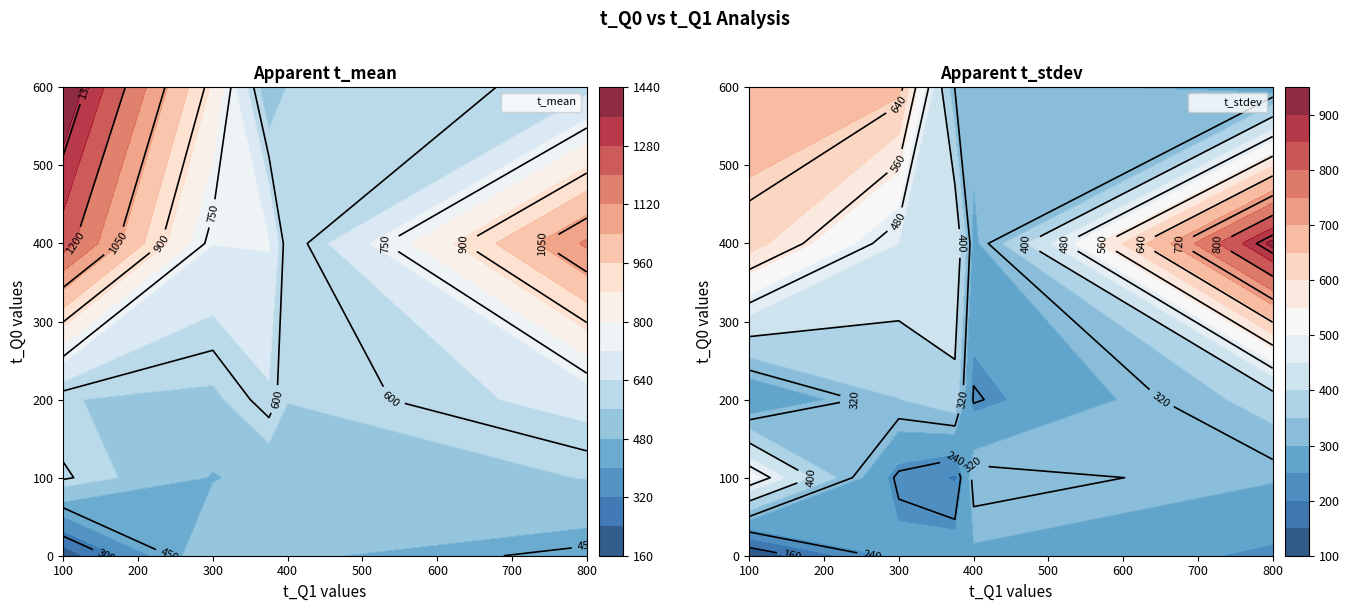

Where does the t_stdev series first go above 200?

100